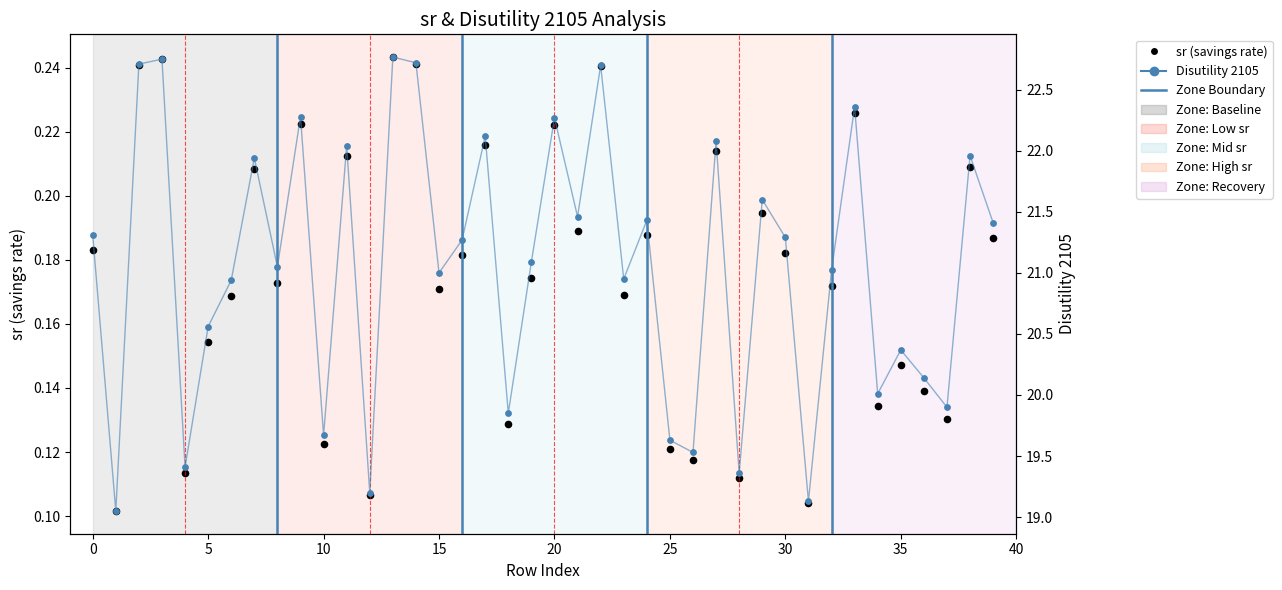

Which series has the largest Y range (max minus min)?

Disutility 2105